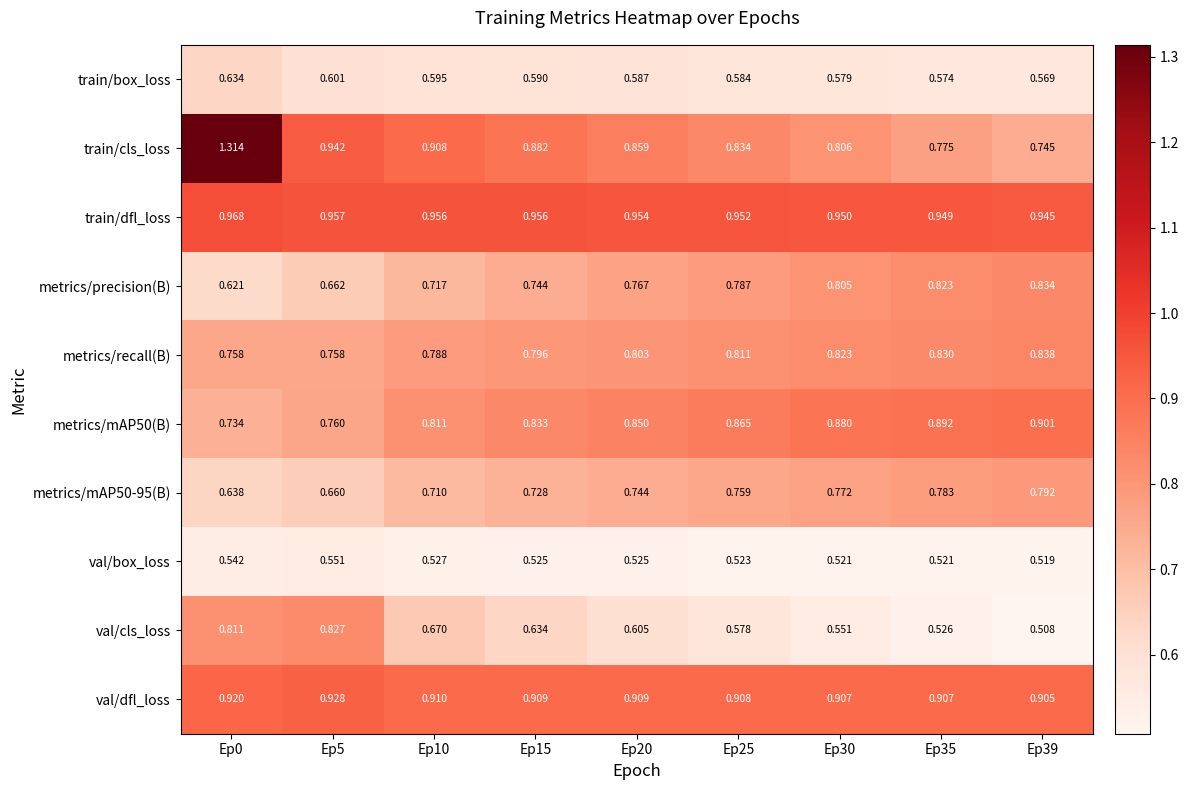

Which category has the highest value across all series?

Ep0